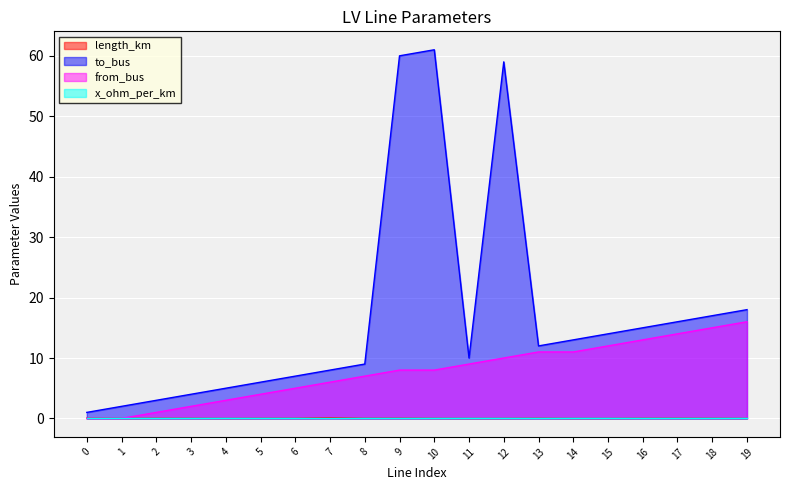

What value does the from_bus series have at 7?

6.0